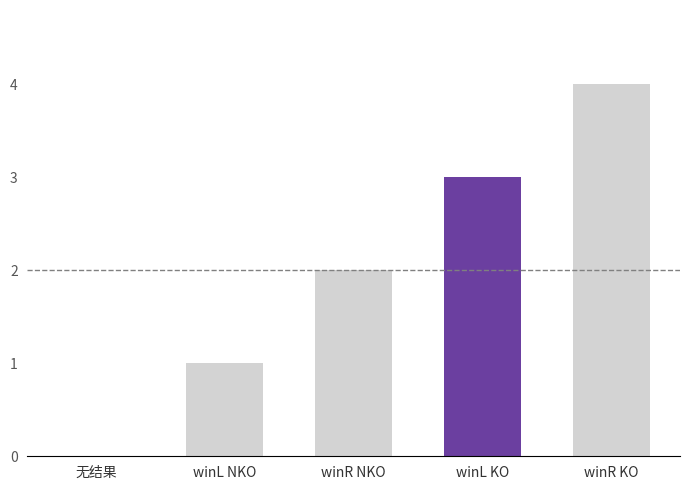

The value at winR NKO is 3. True or false?

False